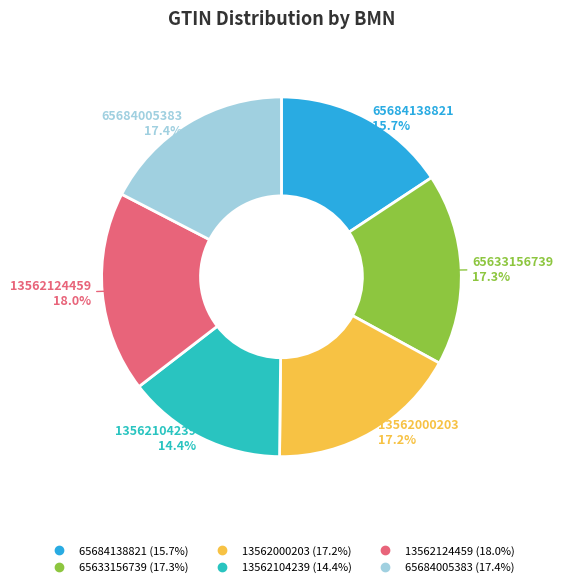

To the nearest percent, what percentage of the pie is 65684138821?

16%